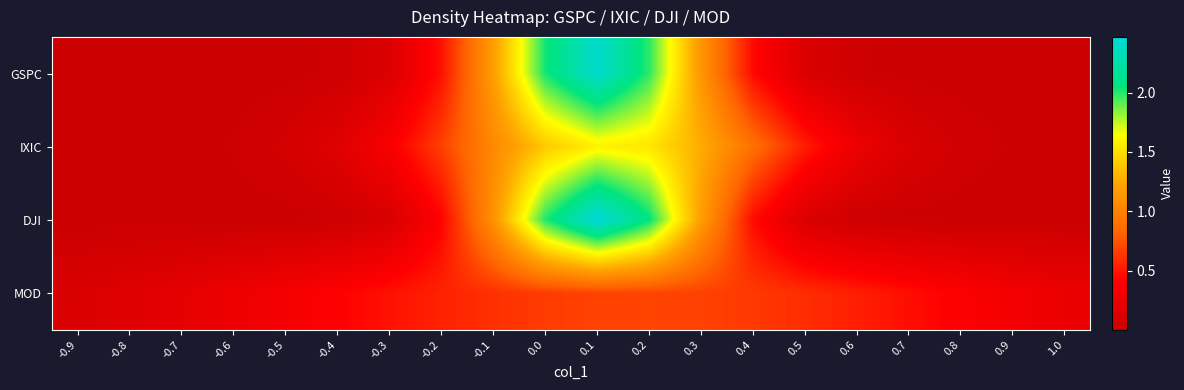

Reading left to right, extract all data points from this chart.

GSPC: -0.9=0.0	-0.8=0.0	-0.7=0.0	-0.6=0.0	-0.5=0.0	-0.4=0.0	-0.3=0.1	-0.2=0.5	-0.1=1.2	0.0=2.0	0.1=2.4	0.2=2.0	0.3=1.1	0.4=0.5	0.5=0.1	0.6=0.0	0.7=0.0	0.8=0.0	0.9=0.0	1.0=0.0
IXIC: -0.9=0.0	-0.8=0.0	-0.7=0.0	-0.6=0.0	-0.5=0.1	-0.4=0.2	-0.3=0.4	-0.2=0.7	-0.1=1.0	0.0=1.4	0.1=1.6	0.2=1.5	0.3=1.3	0.4=0.9	0.5=0.5	0.6=0.3	0.7=0.1	0.8=0.0	0.9=0.0	1.0=0.0
DJI: -0.9=0.0	-0.8=0.0	-0.7=0.0	-0.6=0.0	-0.5=0.0	-0.4=0.0	-0.3=0.1	-0.2=0.4	-0.1=1.1	0.0=2.0	0.1=2.5	0.2=2.1	0.3=1.2	0.4=0.5	0.5=0.1	0.6=0.0	0.7=0.0	0.8=0.0	0.9=0.0	1.0=0.0
MOD: -0.9=0.1	-0.8=0.2	-0.7=0.2	-0.6=0.3	-0.5=0.3	-0.4=0.4	-0.3=0.5	-0.2=0.5	-0.1=0.6	0.0=0.7	0.1=0.7	0.2=0.7	0.3=0.7	0.4=0.6	0.5=0.6	0.6=0.5	0.7=0.5	0.8=0.4	0.9=0.3	1.0=0.3